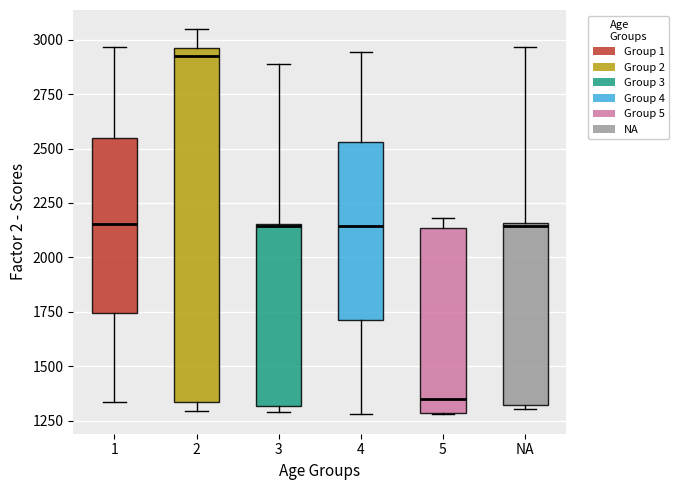

Where does the upper whisker of the box for 1 end on the y-axis? The values are not printed on the chart, so give them approximately, as read against the axis.

2950